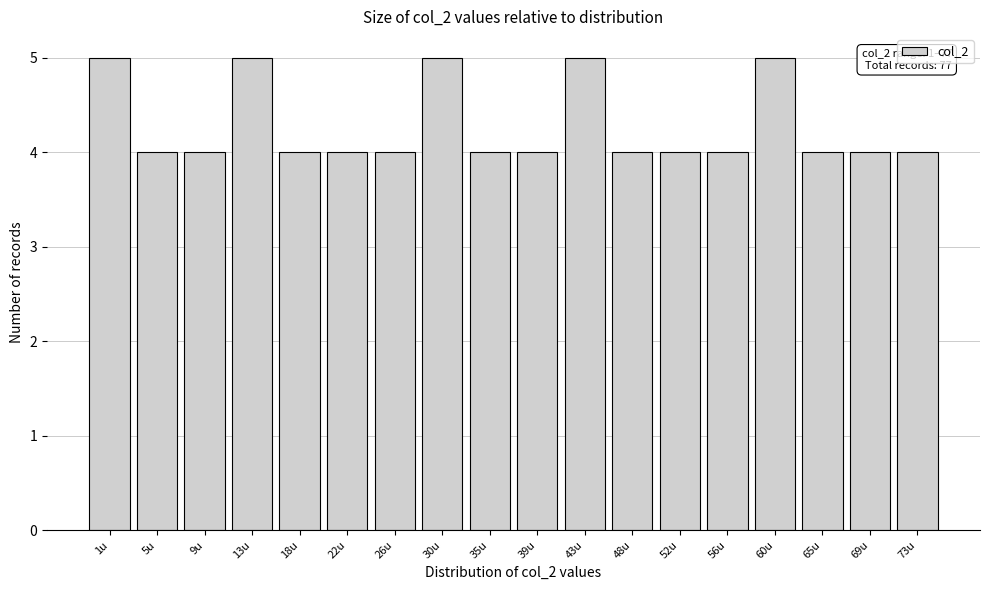

Reading right to left, transcribe all the data shown in this chart.

73u=4	69u=4	65u=4	60u=5	56u=4	52u=4	48u=4	43u=5	39u=4	35u=4	30u=5	26u=4	22u=4	18u=4	13u=5	9u=4	5u=4	1u=5